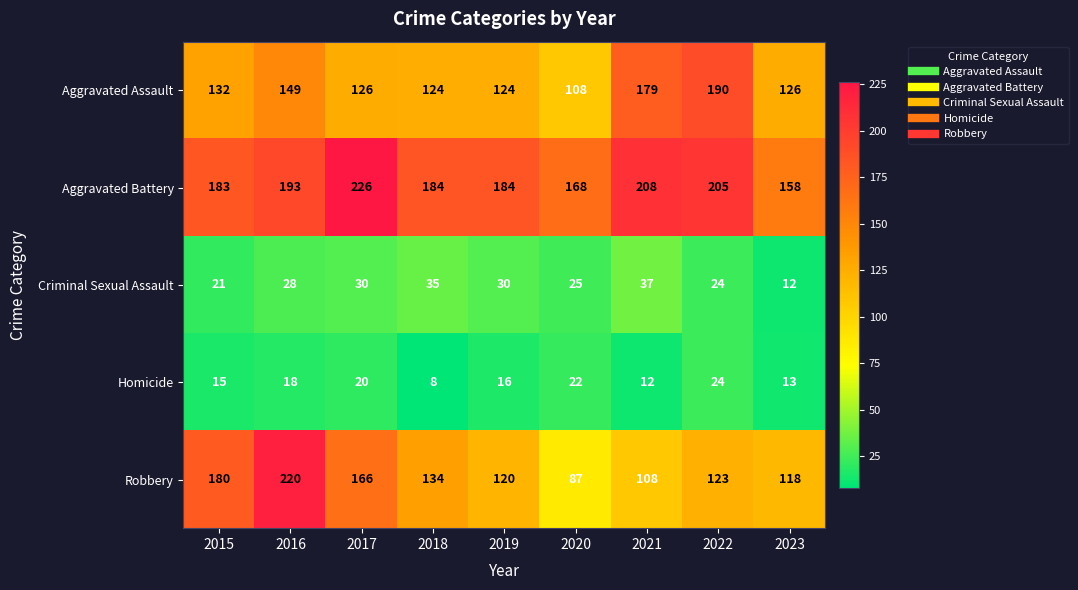

Where is Criminal Sexual Assault nearest to the value 24?

2022